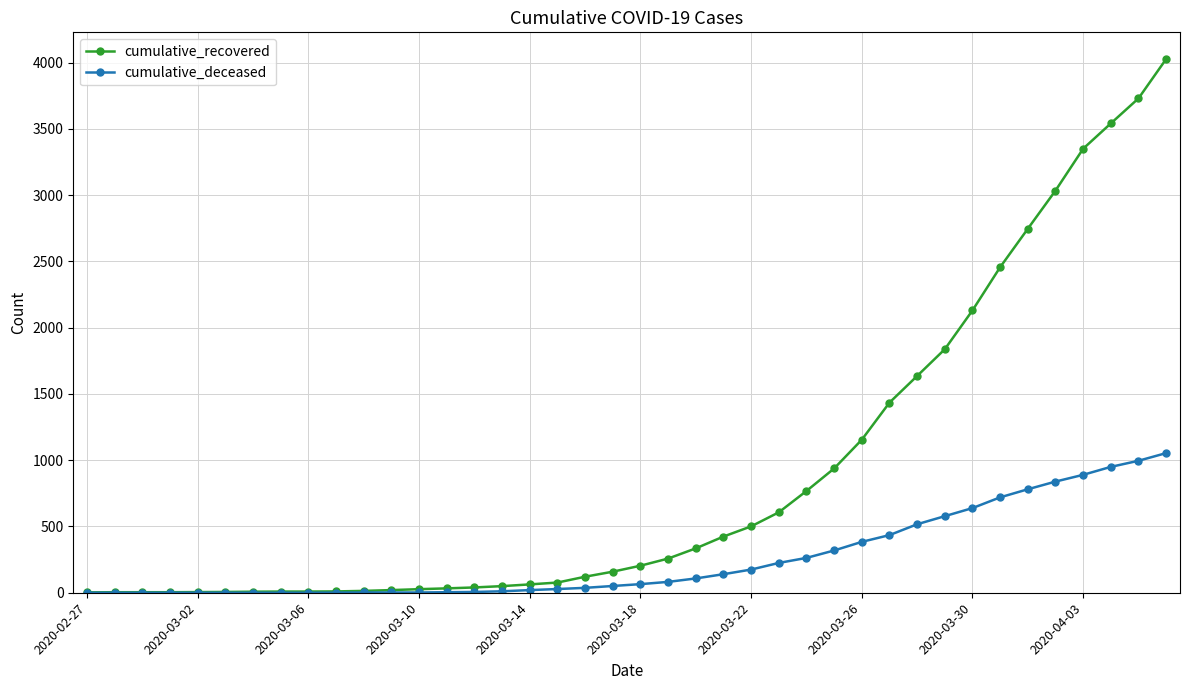

Count the number of categories in the chart.

40